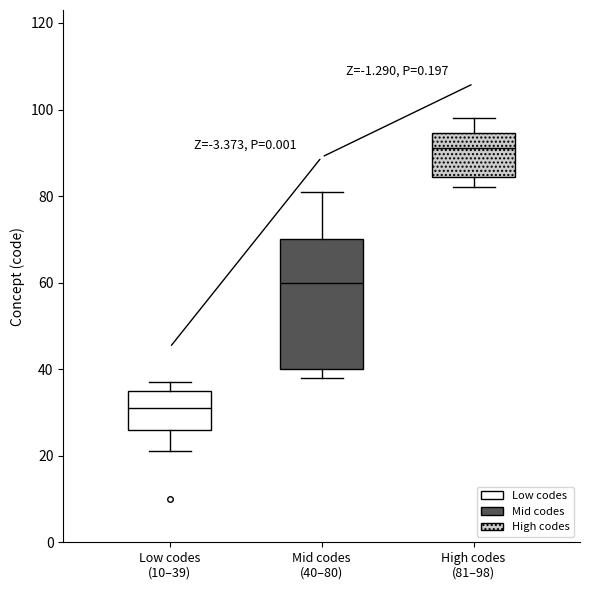

Where is the upper edge of the box for Mid codes (40–80) on the y-axis? The values are not printed on the chart, so give them approximately, as read against the axis.

70